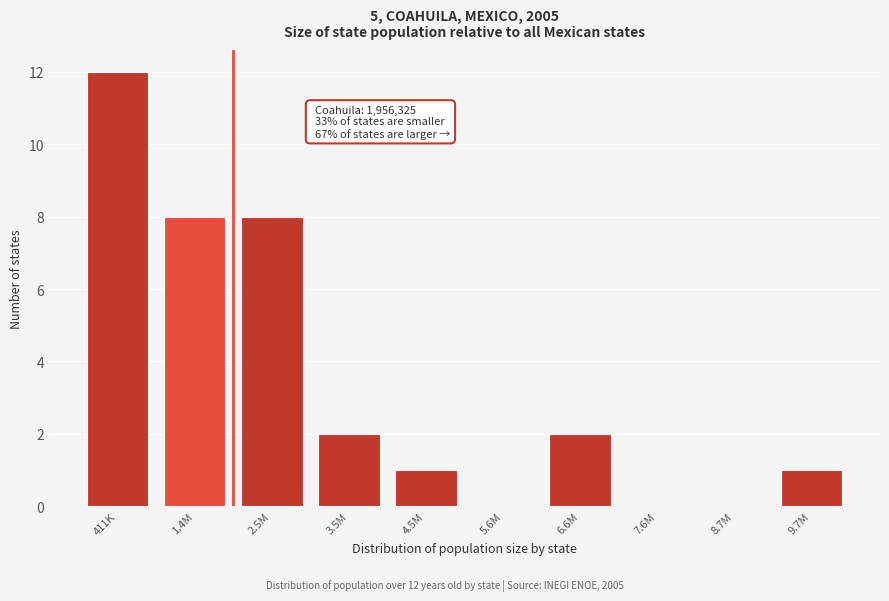

Reading left to right, extract all data points from this chart.

411K=12	1.4M=8	2.5M=8	3.5M=2	4.5M=1	5.6M=0	6.6M=2	7.6M=0	8.7M=0	9.7M=1